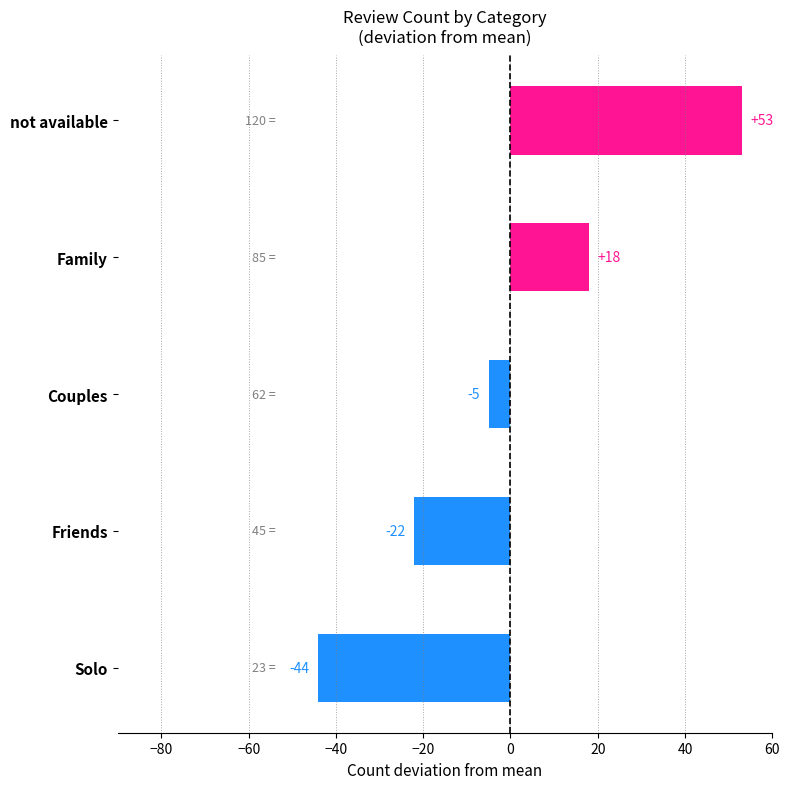

Reading bottom to top, what are all the values shown in this chart?

-44	-22	-5	18	53